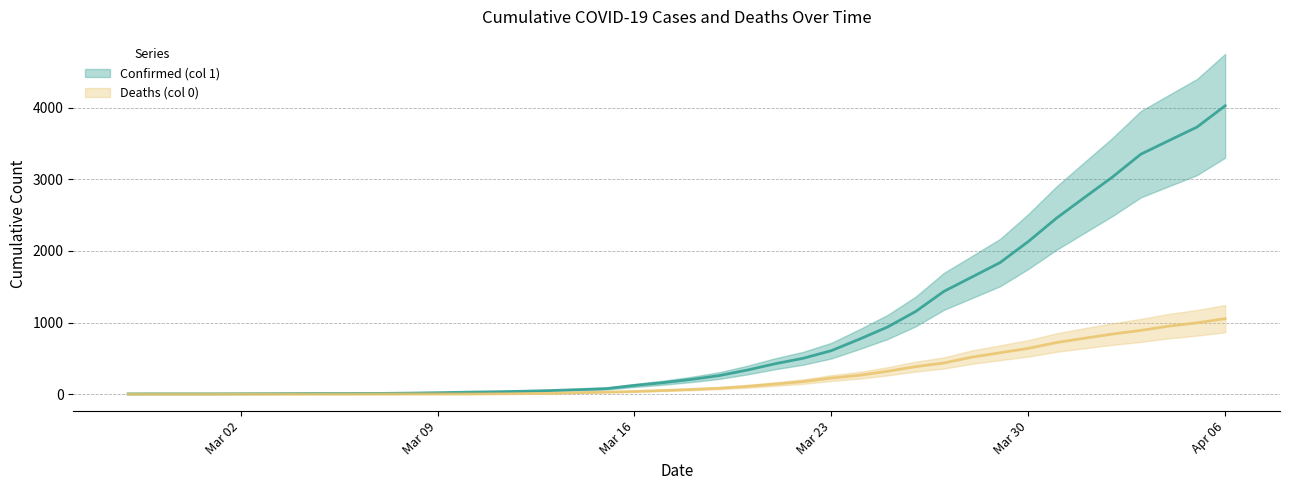

Which series has the largest total across all categories?

Confirmed (col 1)